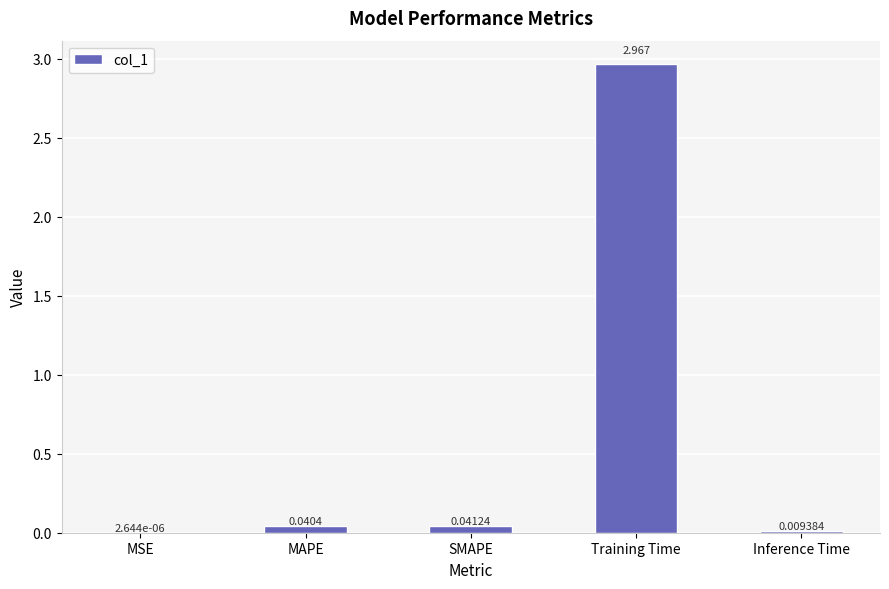

Which has a higher value, MAPE or SMAPE?

SMAPE